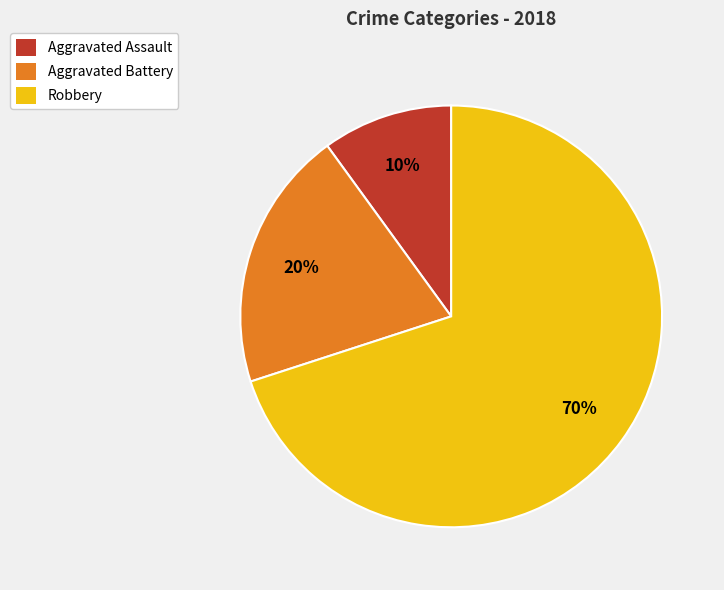

To the nearest percent, what is the combined percentage of Robbery and Aggravated Assault?

80%